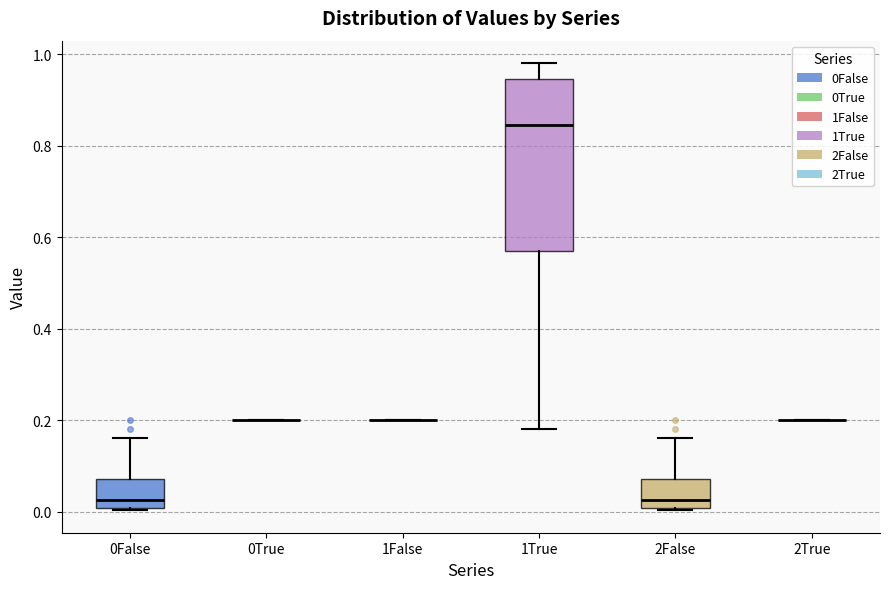

Which box is the tallest, from its lower edge to its upper edge?

1True